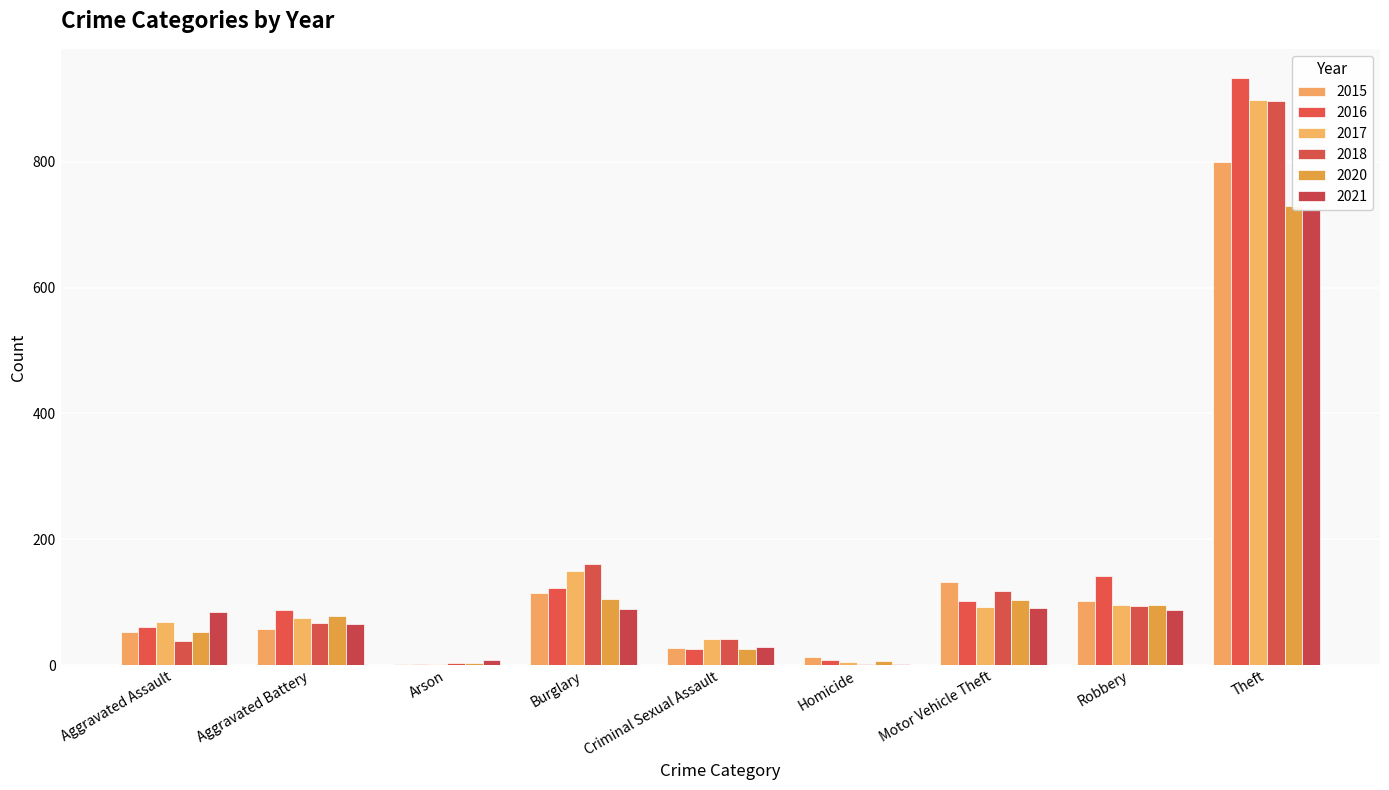

Does the chart contain stacked bars?

No